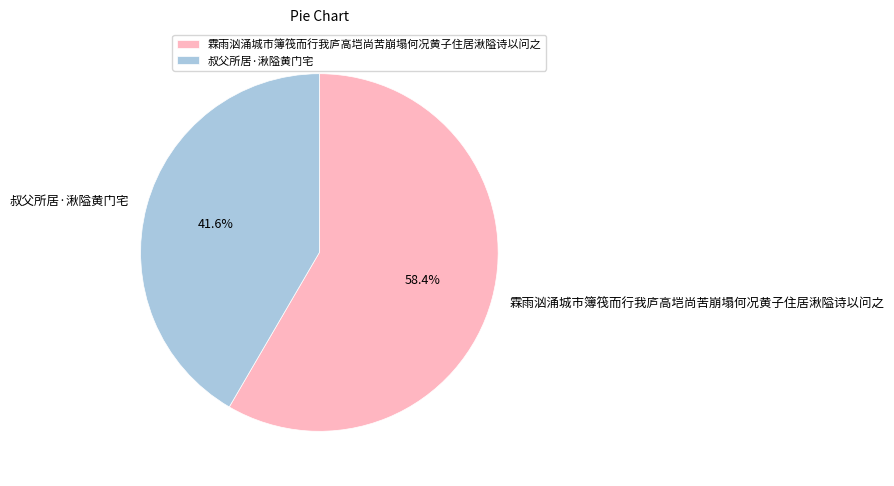

Count the number of slices in the pie.

2